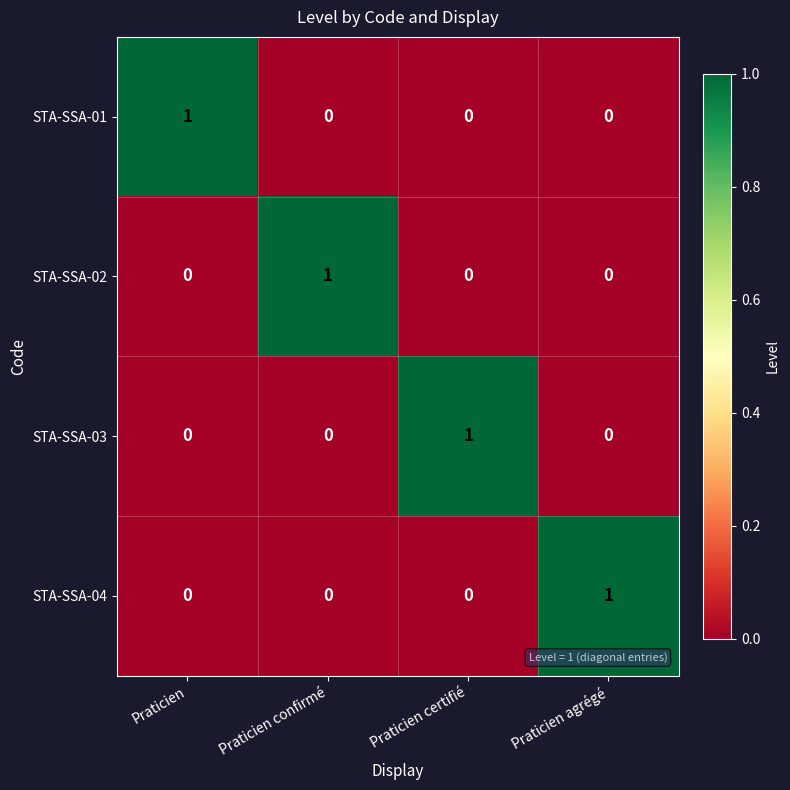

At how many categories does at least one series exceed 0?

4